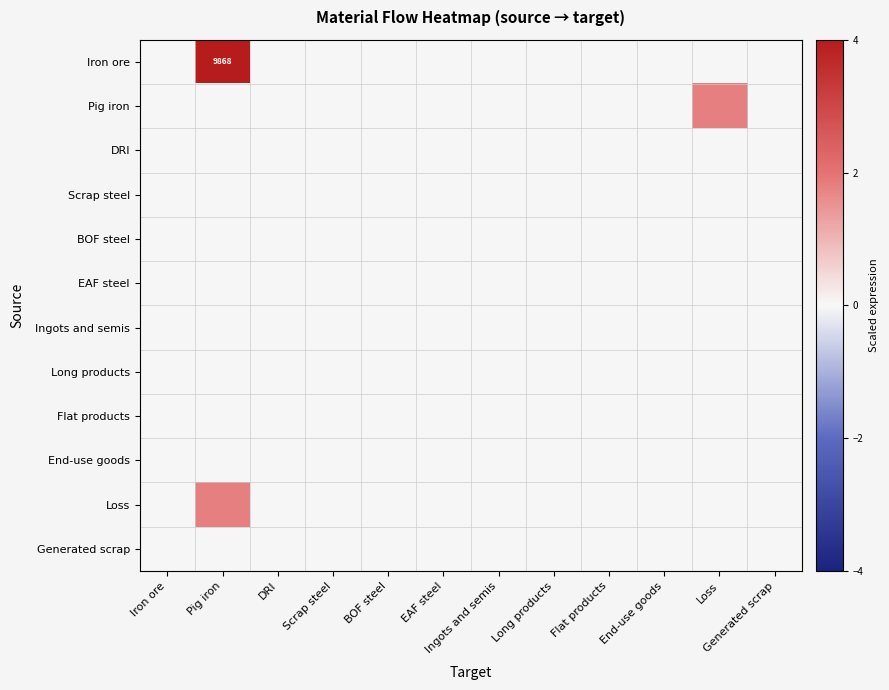

Rank the series at End-use goods from lowest to highest value.

Iron ore, Pig iron, DRI, Scrap steel, BOF steel, EAF steel, Ingots and semis, Long products, Flat products, End-use goods, Loss, Generated scrap